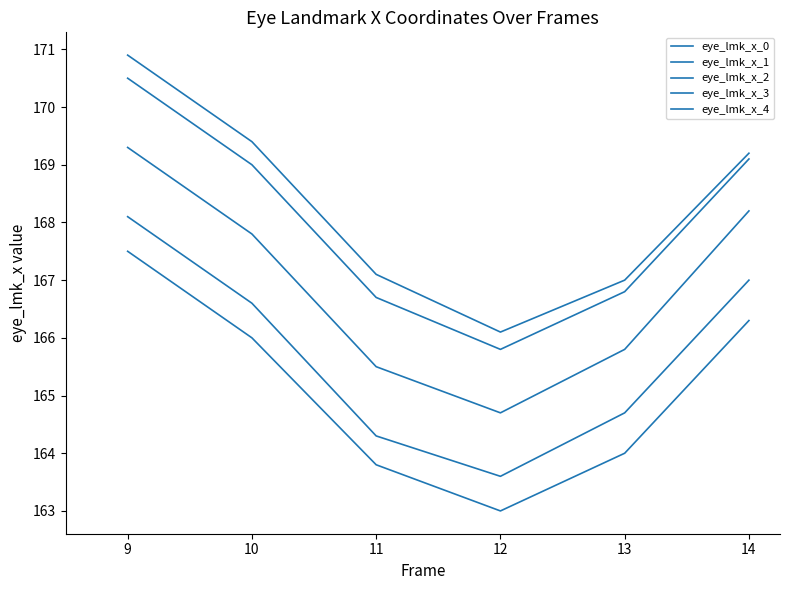

Does the chart display data point markers on the line(s)?

No